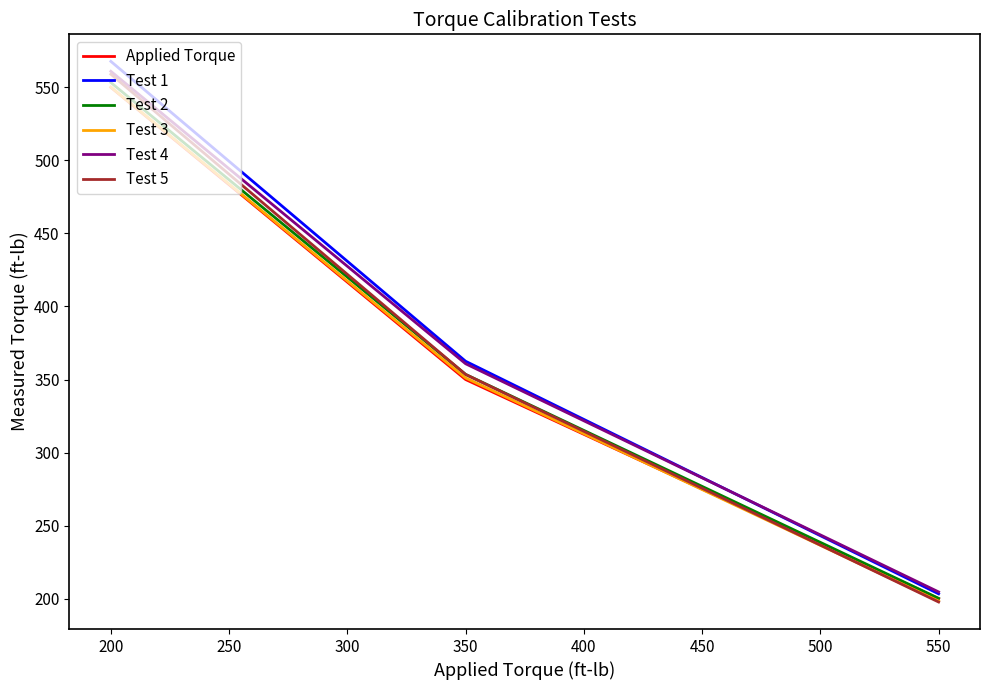

At which category is the sum across all series the highest?

200